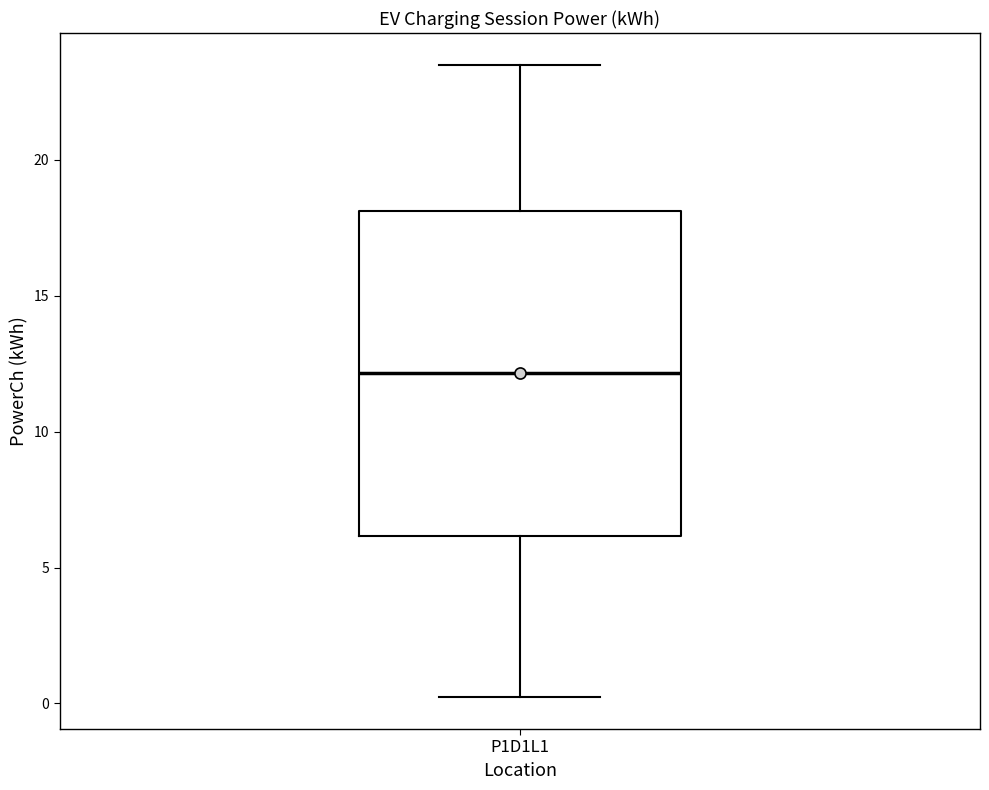

Where does the upper whisker of the box for P1D1L1 end on the y-axis? The values are not printed on the chart, so give them approximately, as read against the axis.

23.5